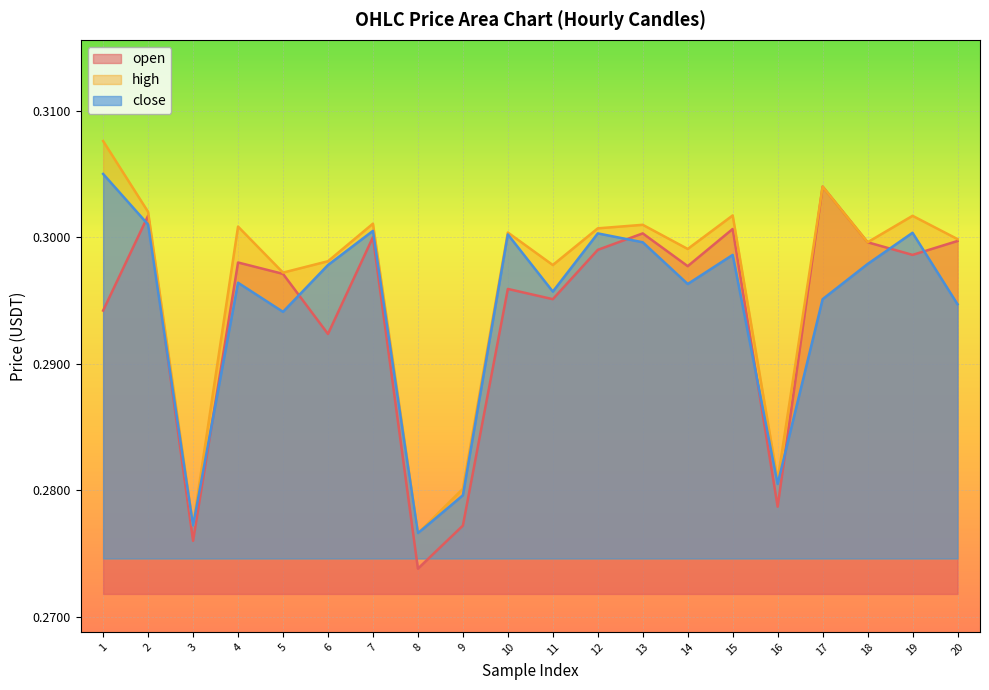

At which label does close reach its minimum?

8